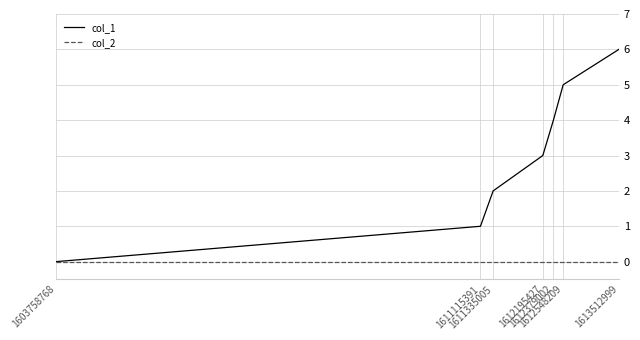

Rank the series by their maximum value, from highest to lowest.

col_1, col_2